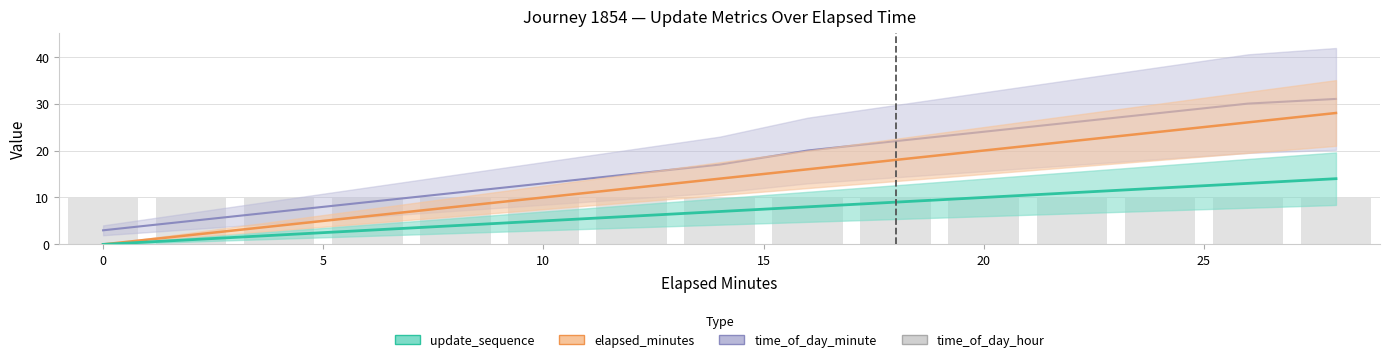

At which label does elapsed_minutes reach its peak?

28